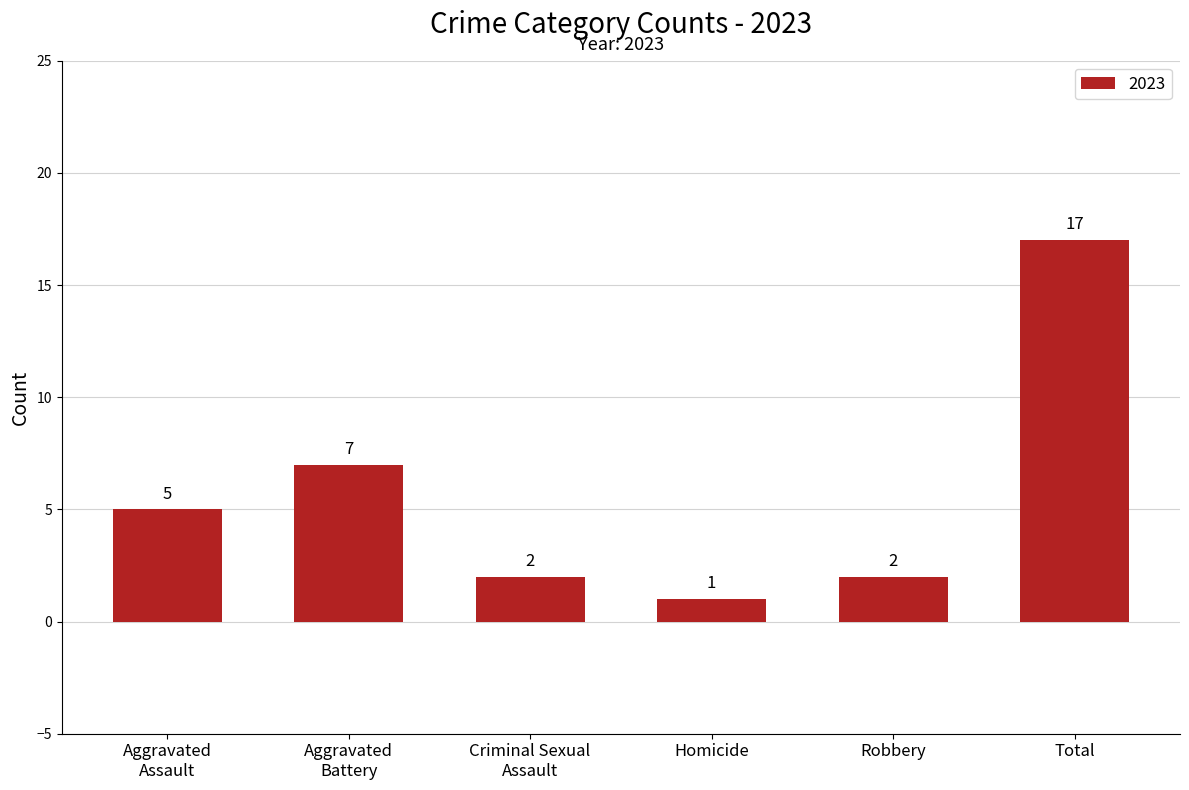

What is the value of the 4th bar from the left?

1